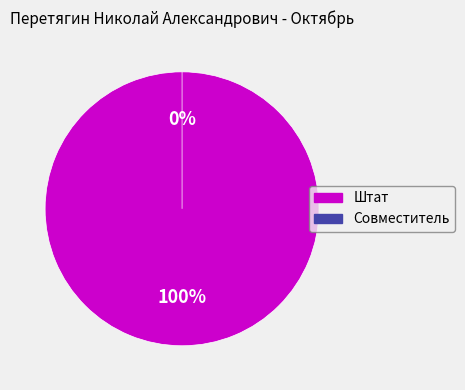

Which slice is the largest?

Штат